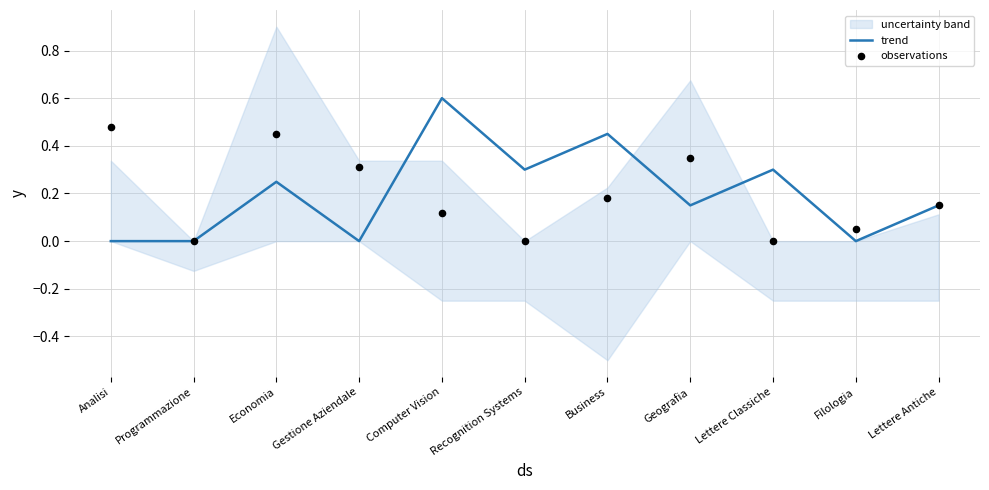

Which series reaches the maximum Y coordinate?

trend